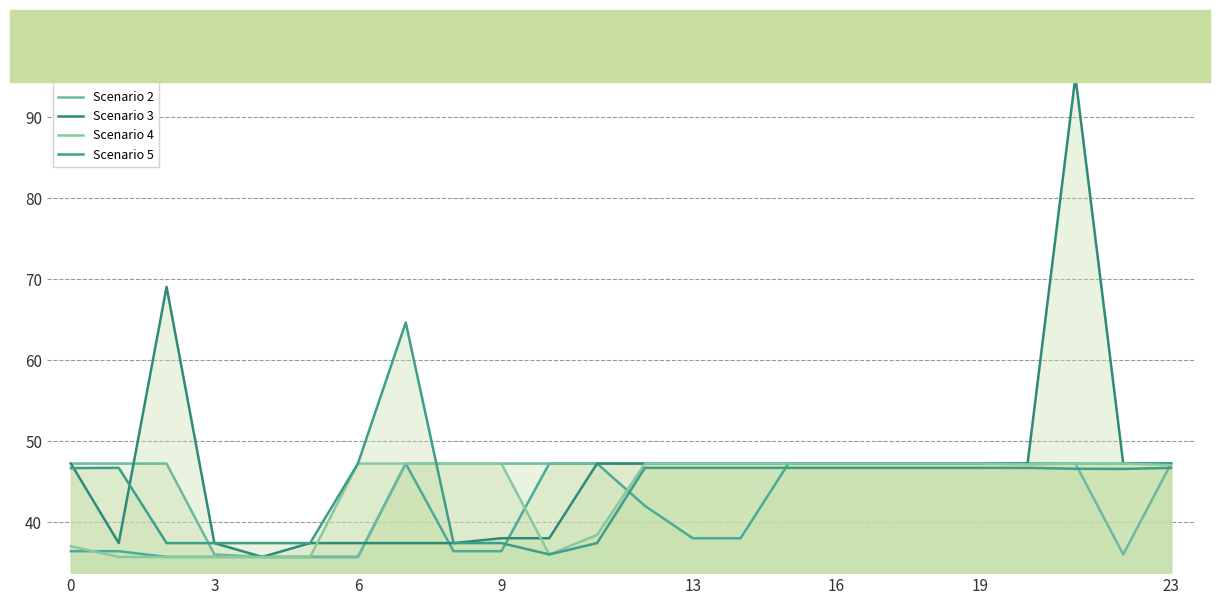

What is the sum of all Scenario 4 values?

1045.1